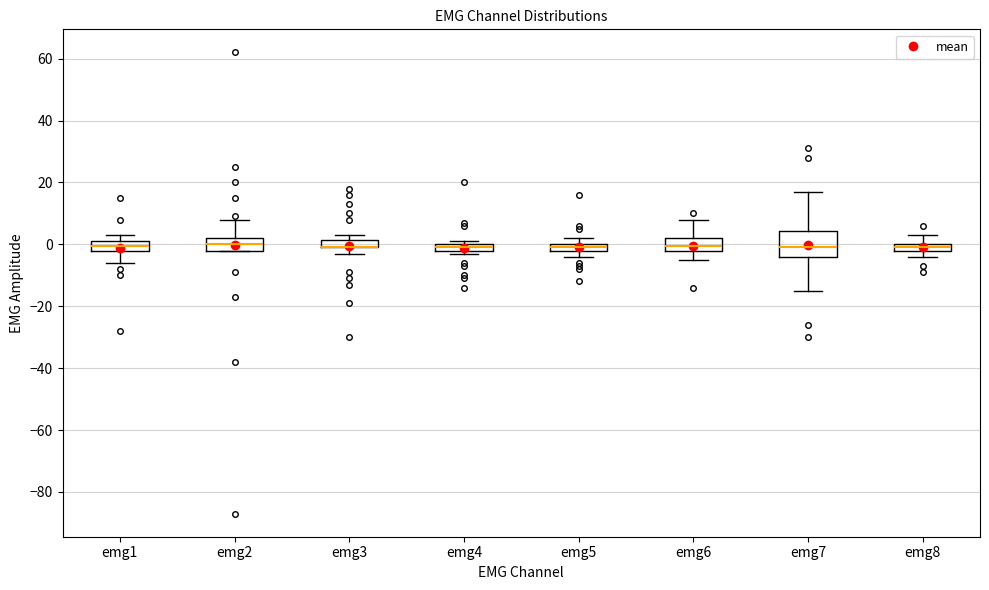

Where does the lower whisker of the box for emg6 end on the y-axis? The values are not printed on the chart, so give them approximately, as read against the axis.

-4